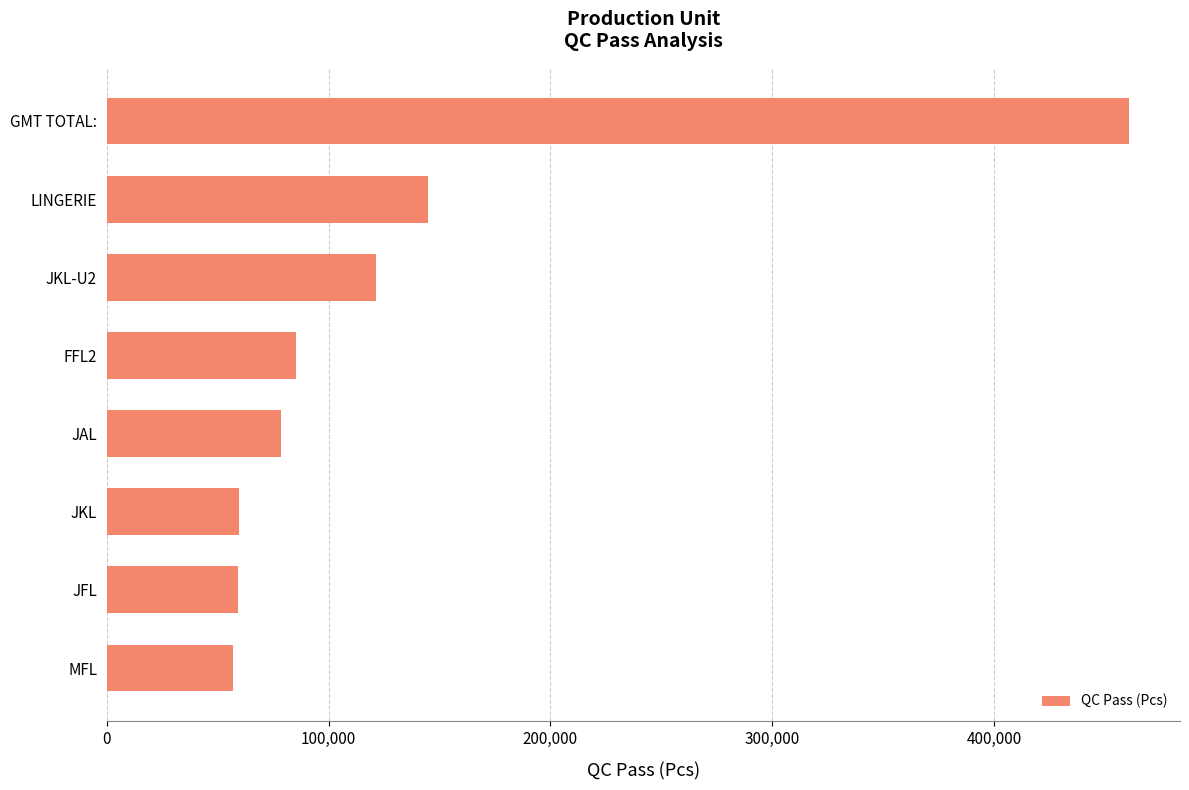

Where is the data nearest to the value 258894?

LINGERIE